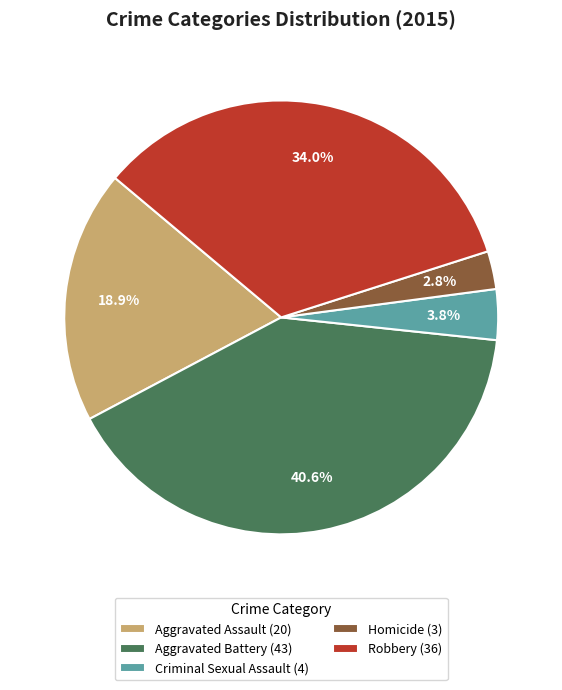

Do Robbery (36) and Homicide (3) together represent more than half of the pie?

No